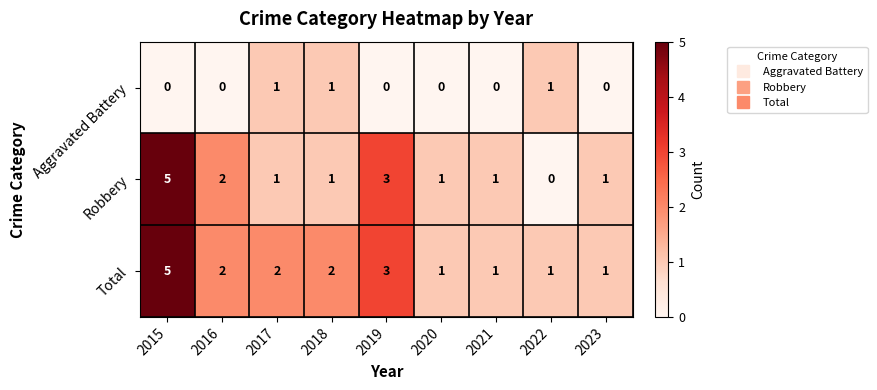

What is the total value across all series at 2018?

4